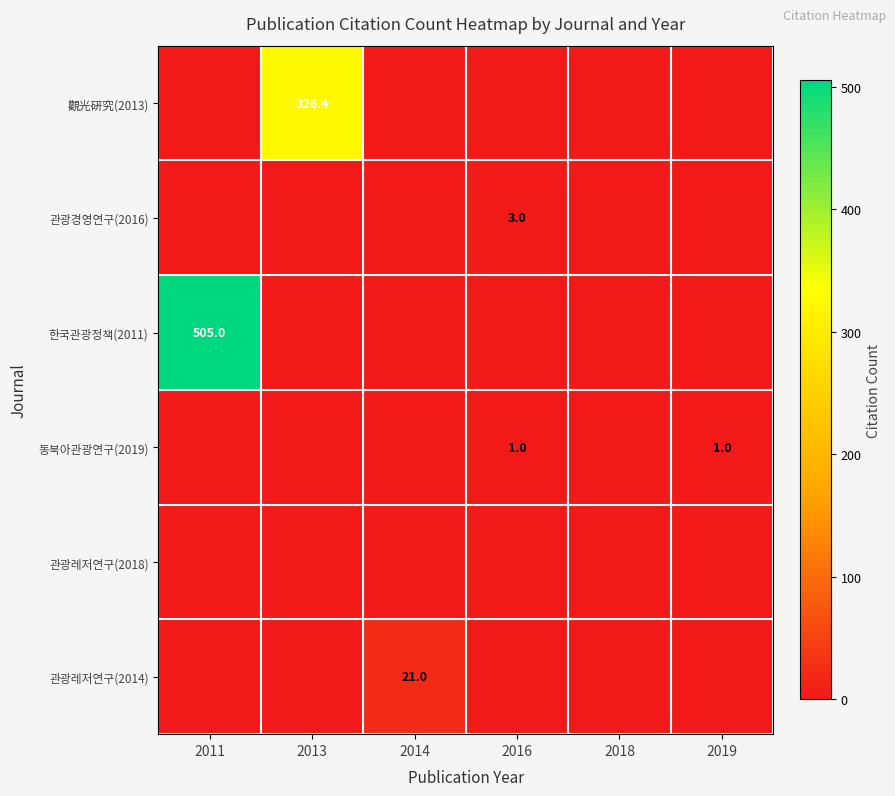

How many positive values does the 한국관광정책(2011) series have?

1